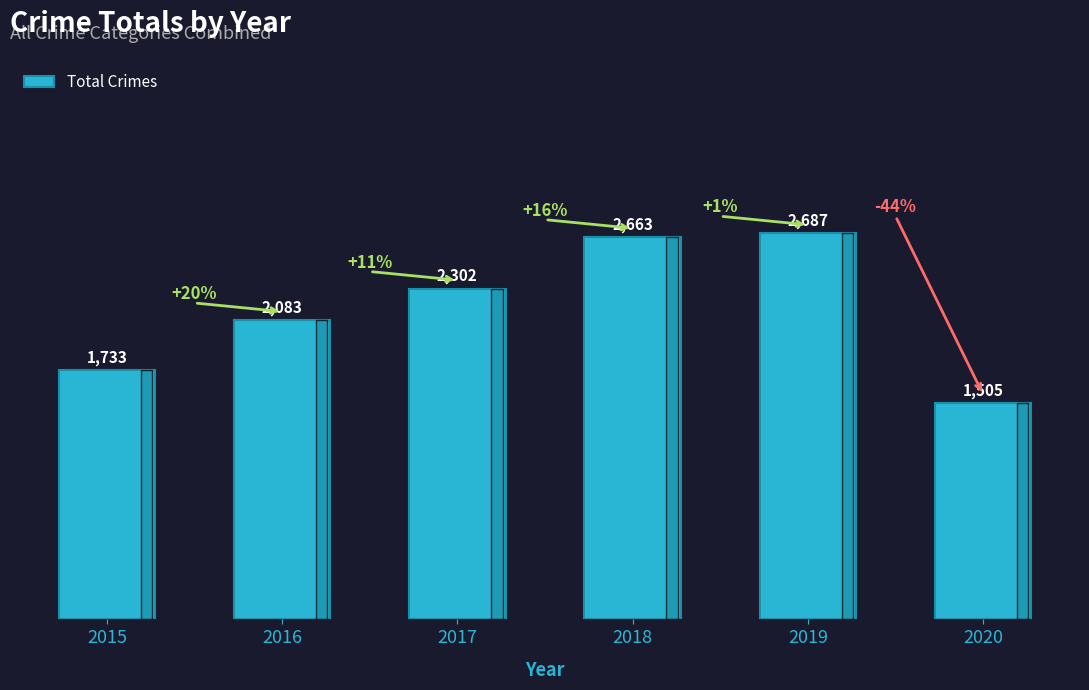

List the labels in order of value, largest first.

2019, 2018, 2017, 2016, 2015, 2020